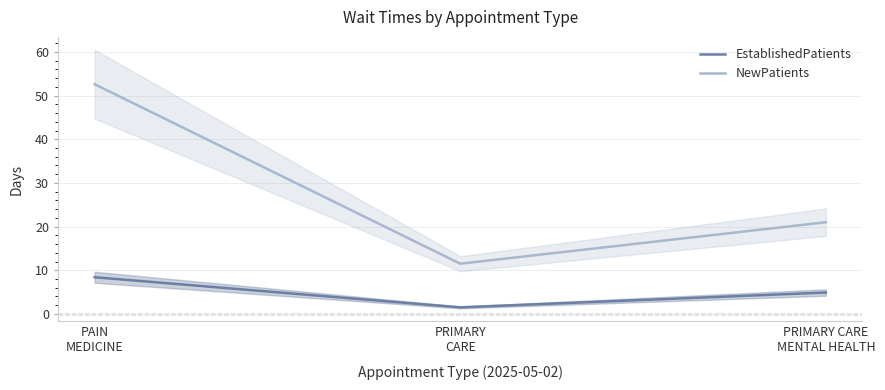

What is the label of the 3rd point from the right?

PAIN
MEDICINE